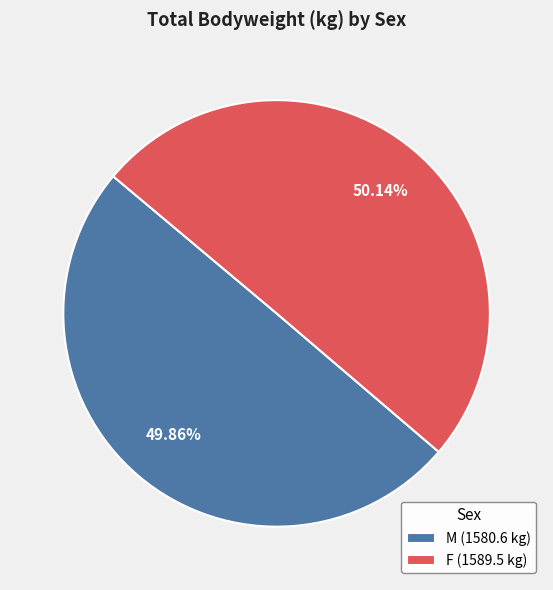

Is there any slice that represents more than half of the pie?

Yes